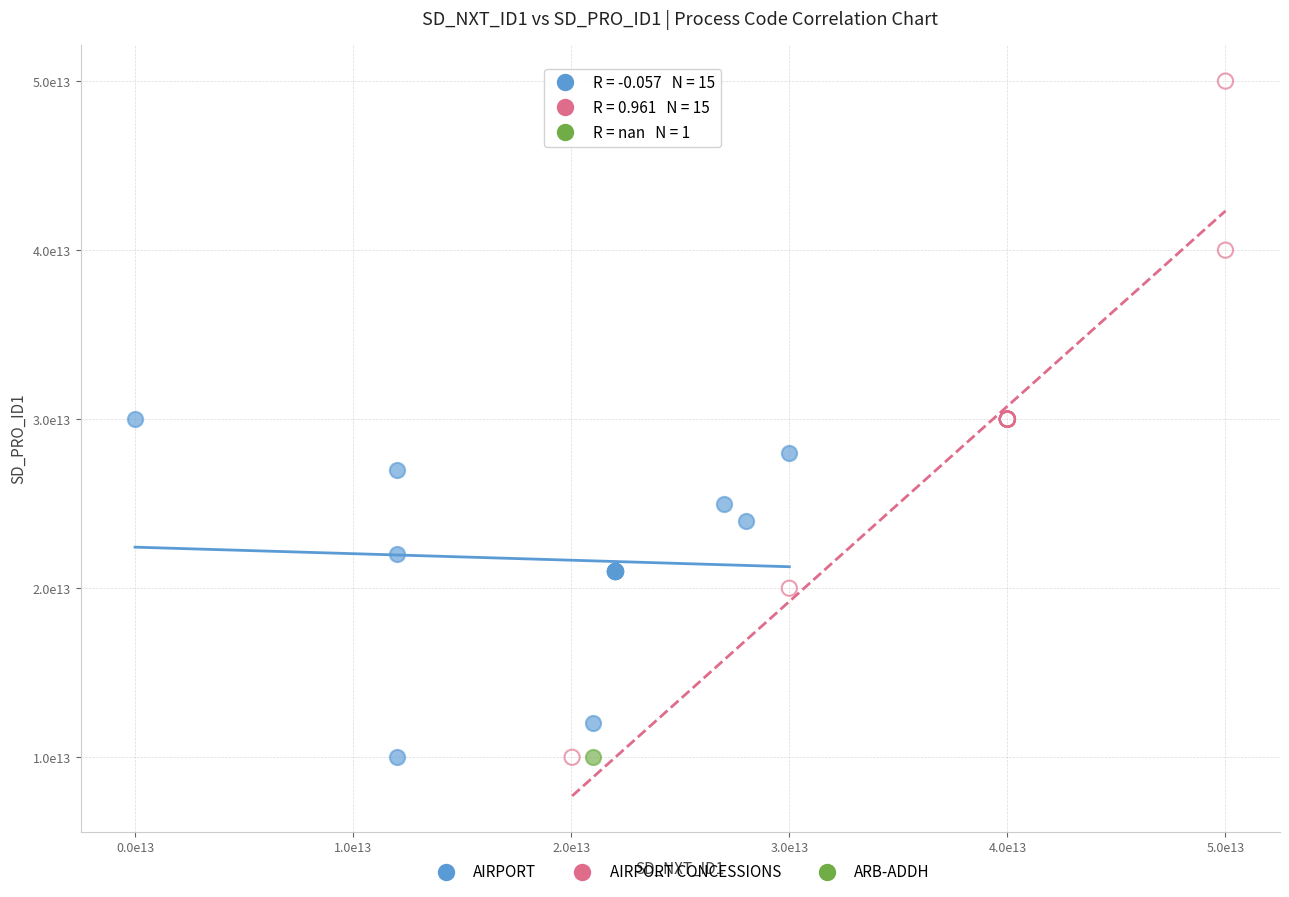

Which series reaches the maximum Y coordinate?

AIRPORT CONCESSIONS